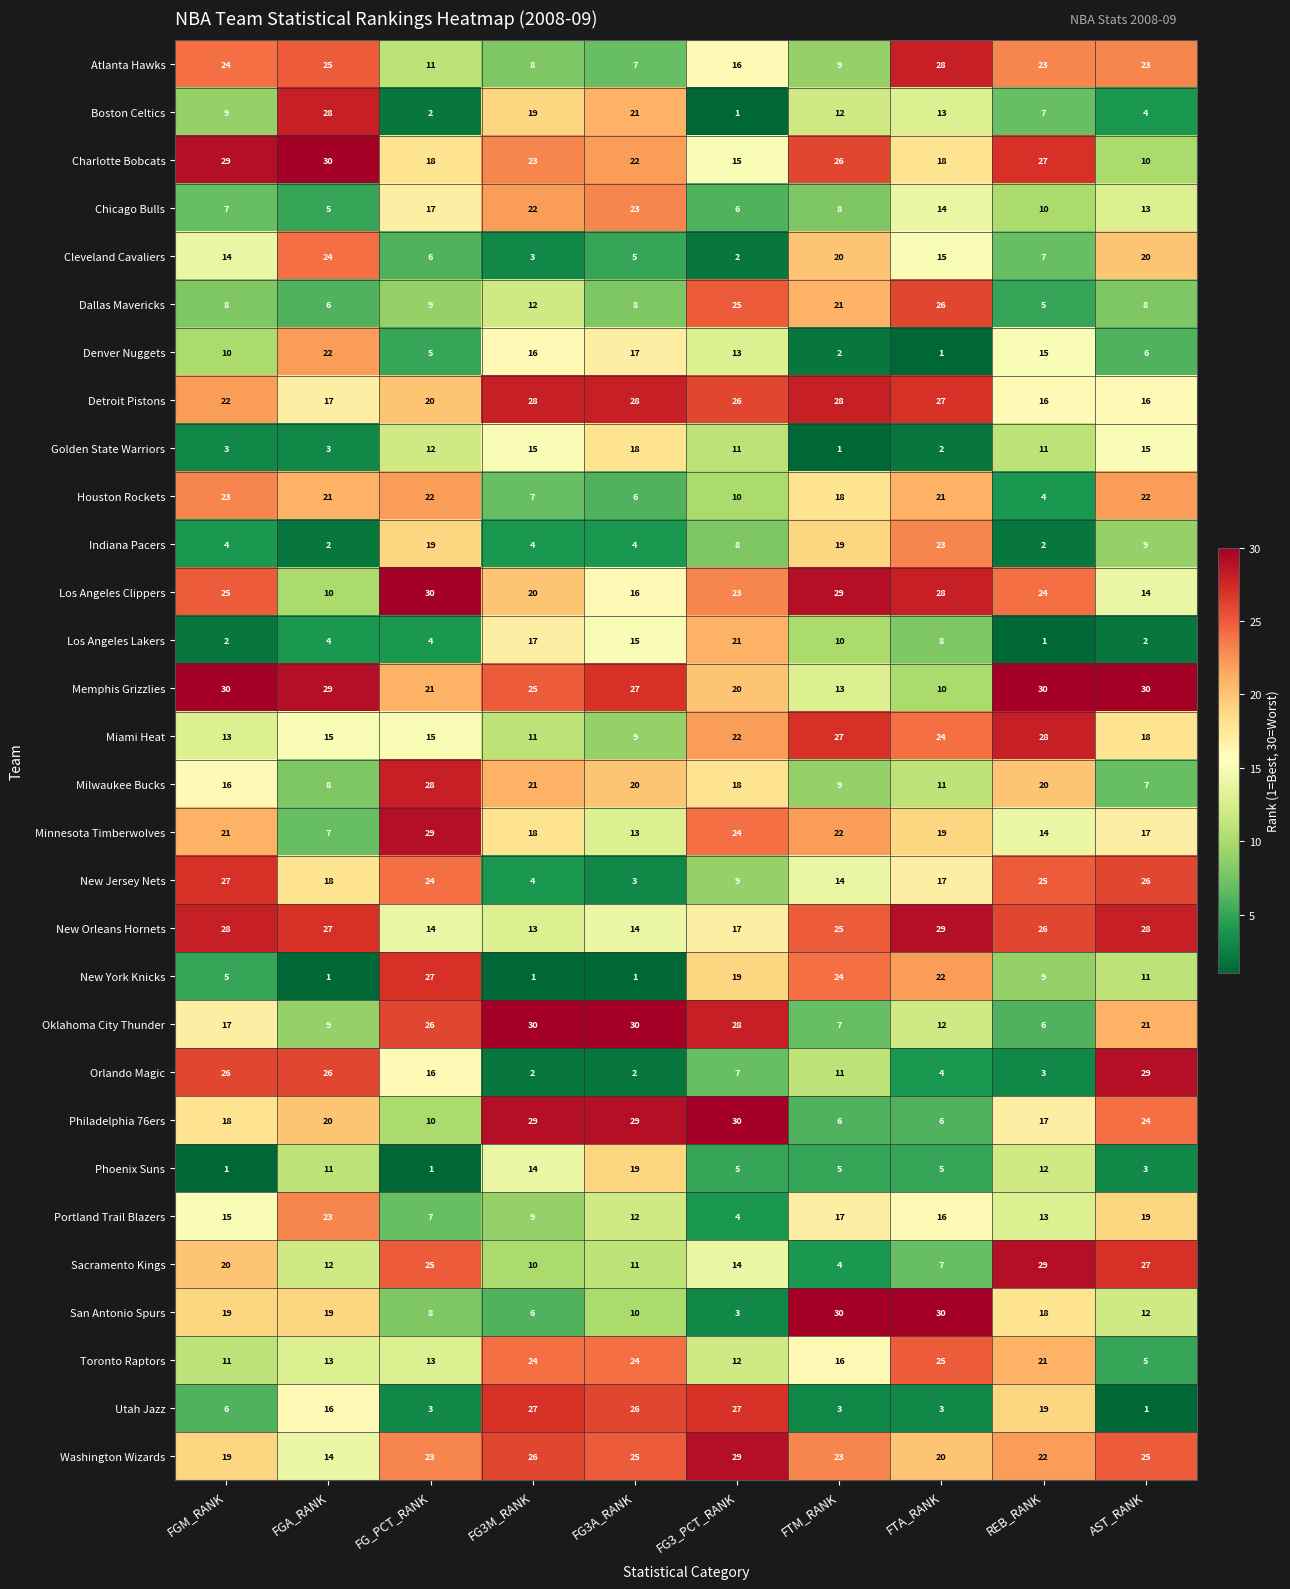

The Utah Jazz series shows 3 at FTA_RANK. True or false?

True